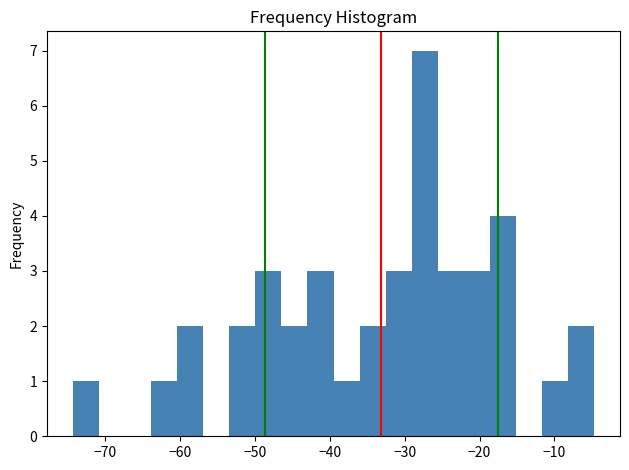

Around what value on the x-axis is the tallest bar? Give the approximate position of its centre, as read against the axis.

-27